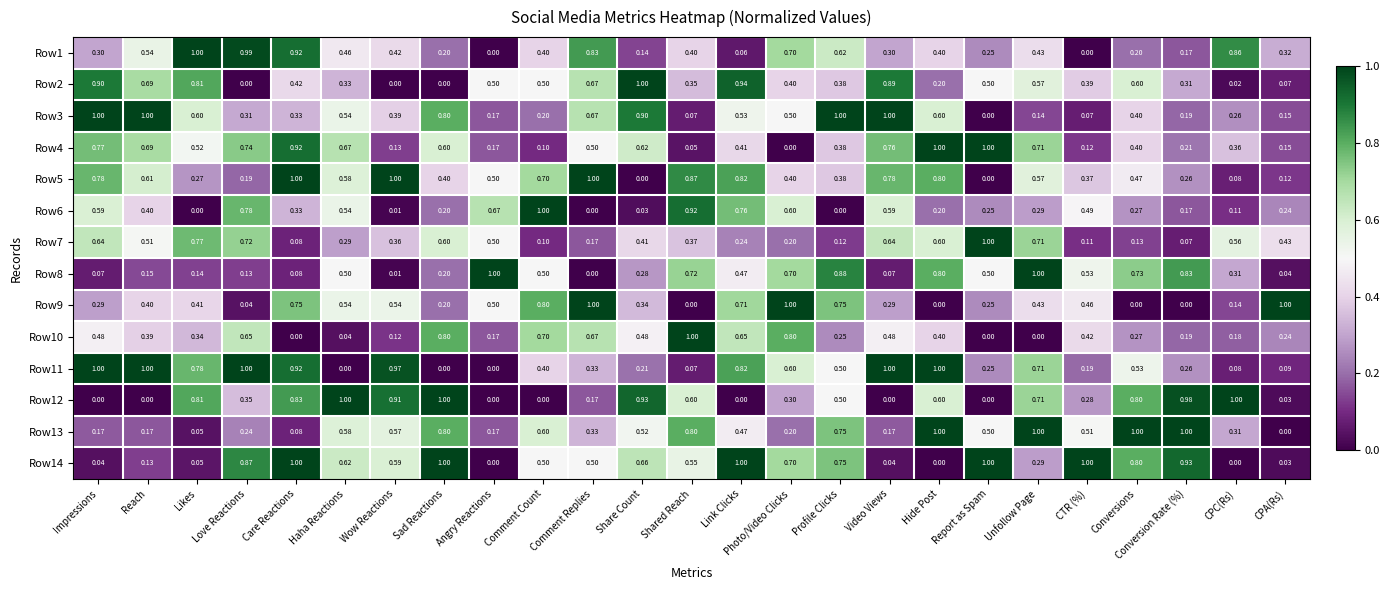

Is the value of Row10 at Comment Replies greater than the value of Row6 at Impressions?

Yes